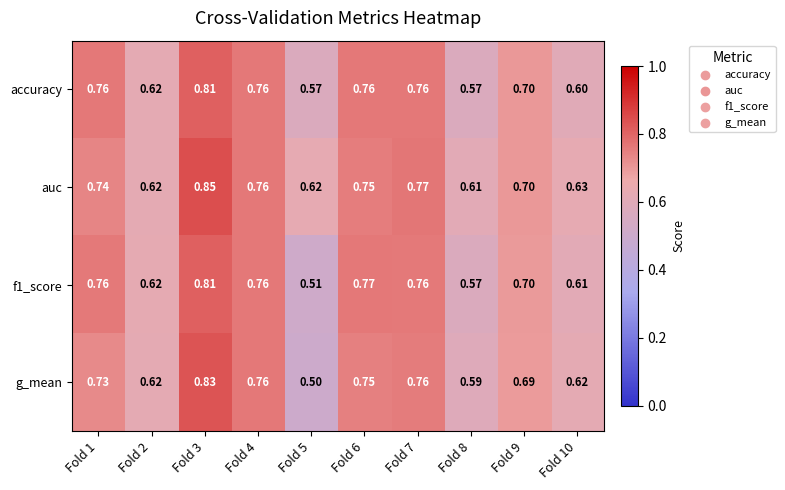

Which series has the largest total across all categories?

auc